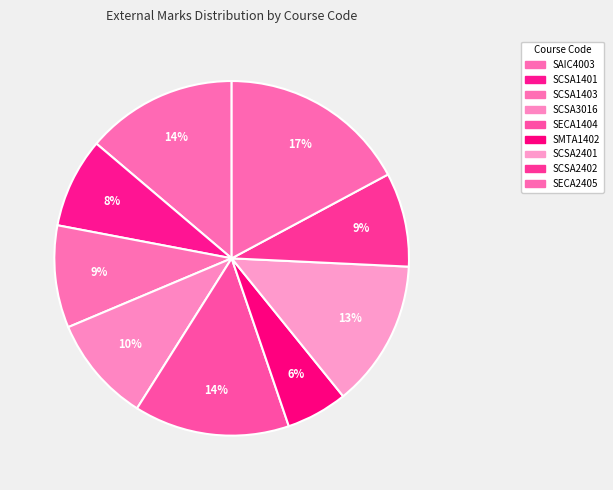

Rank the categories by value from lowest to highest.

SMTA1402, SCSA1401, SCSA2402, SCSA1403, SCSA3016, SCSA2401, SAIC4003, SECA1404, SECA2405